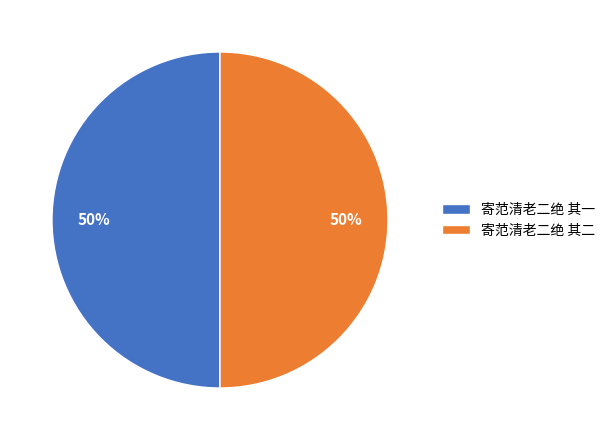

True or false: 寄范清老二绝 其二 accounts for 38% of the total.

False